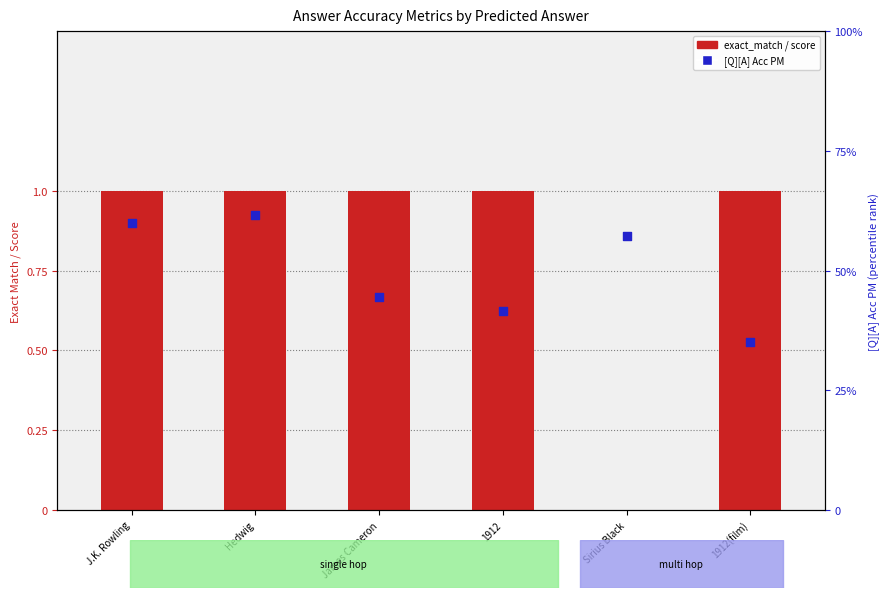

At how many categories does at least one series exceed 0?

6